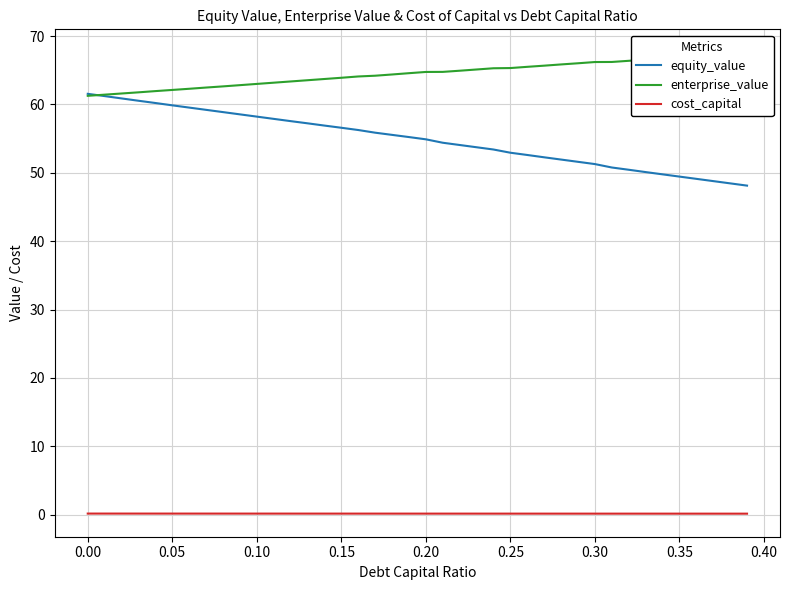

True or false: equity_value and cost_capital cross at least once.

False